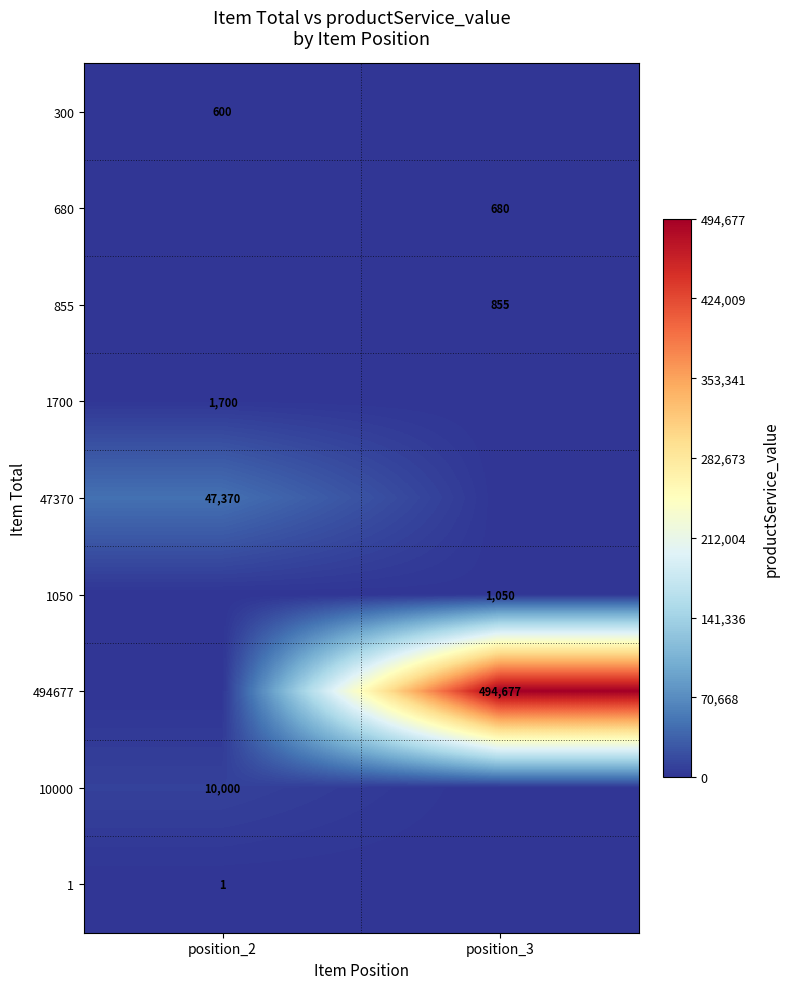

Is the value of 494677 at position_3 greater than the value of 1 at position_2?

Yes